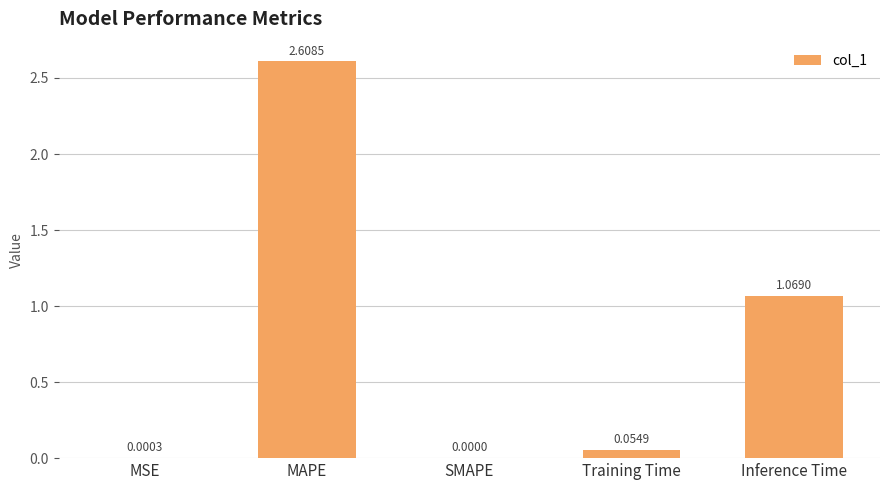

How many distinct data groups are displayed?

1